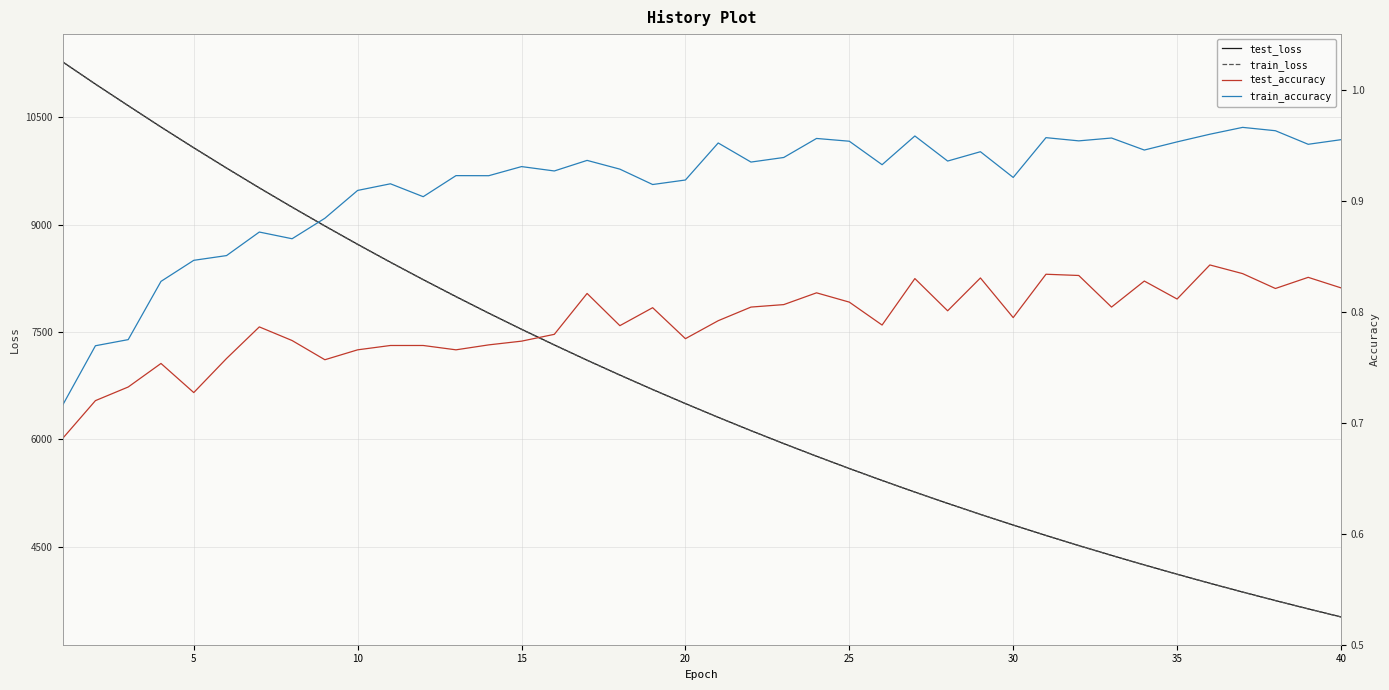

What is the maximum value for train_loss?

11273.4